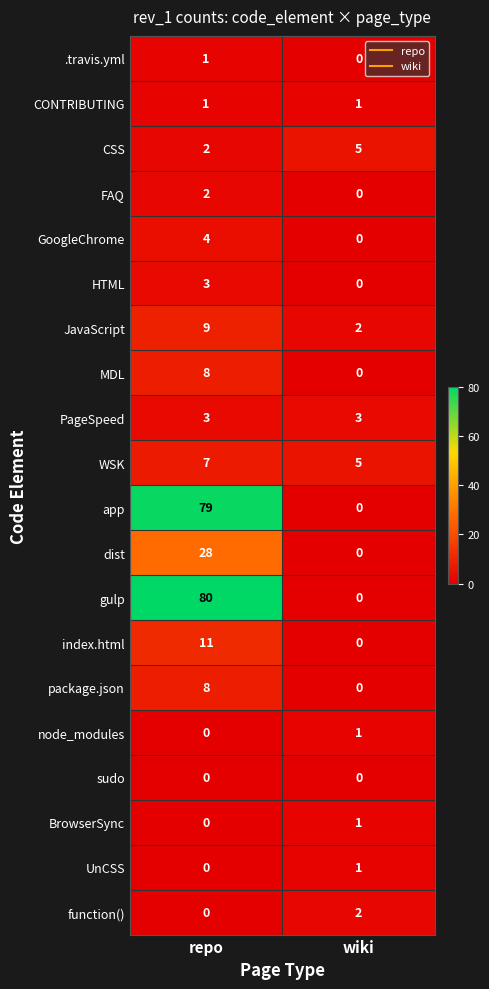

How many data points in function() are less than 2?

1